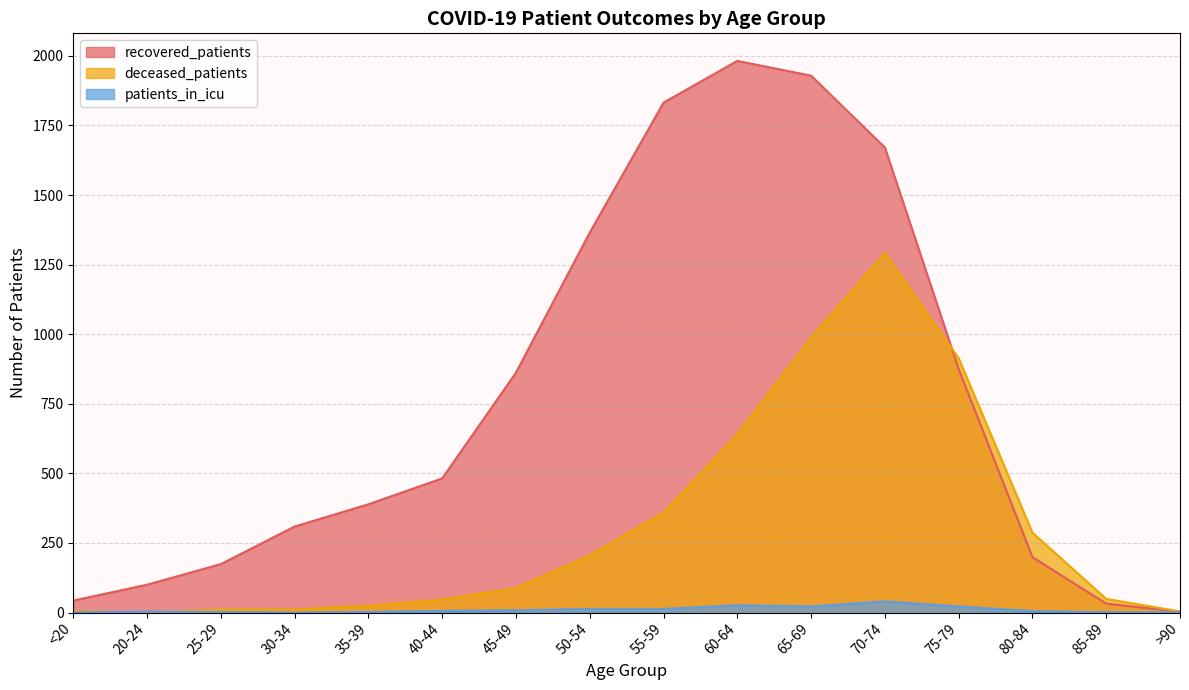

Is the value of deceased_patients at <20 greater than the value of patients_in_icu at 65-69?

No